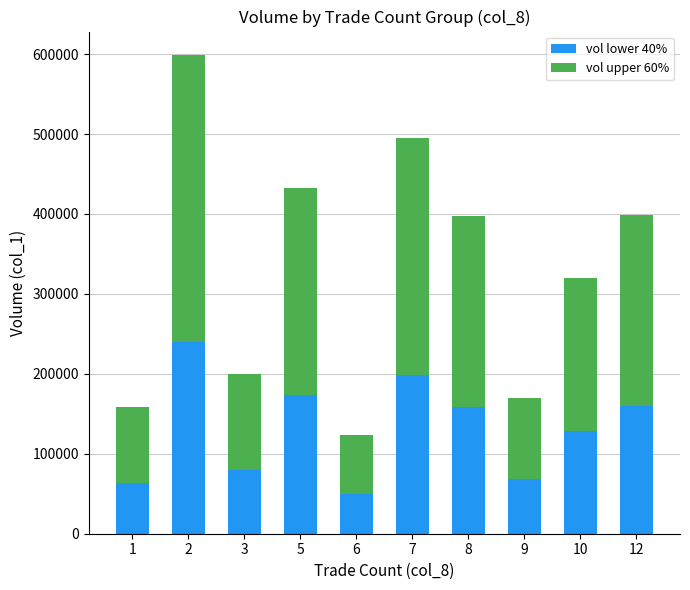

What is the total value across all series at 12?

399000